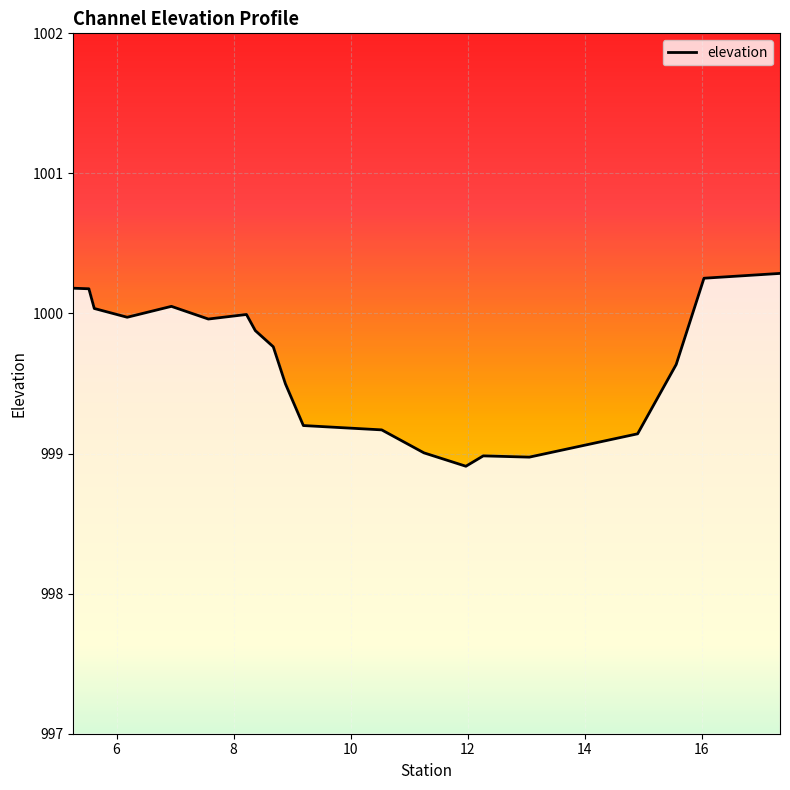

Reading left to right, what are all the values shown in this chart?

1000.2	1000.2	1000.0	1000.0	1000.1	1000.0	1000.0	999.9	999.8	999.5	999.2	999.2	999.0	998.9	999.0	999.0	999.1	999.6	1000.3	1000.3